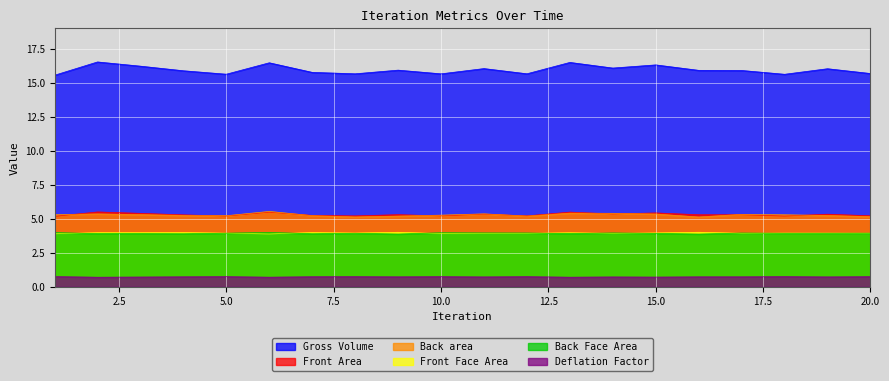

Rank the series at 9 from highest to lowest value.

Front Area, Gross Volume, Back area, Front Face Area, Back Face Area, Deflation Factor